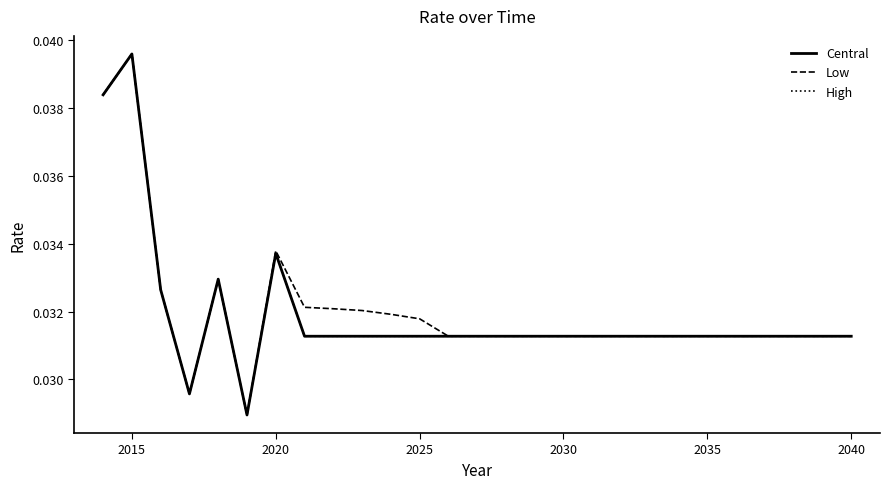

Which category has the highest value in the High series?

2015